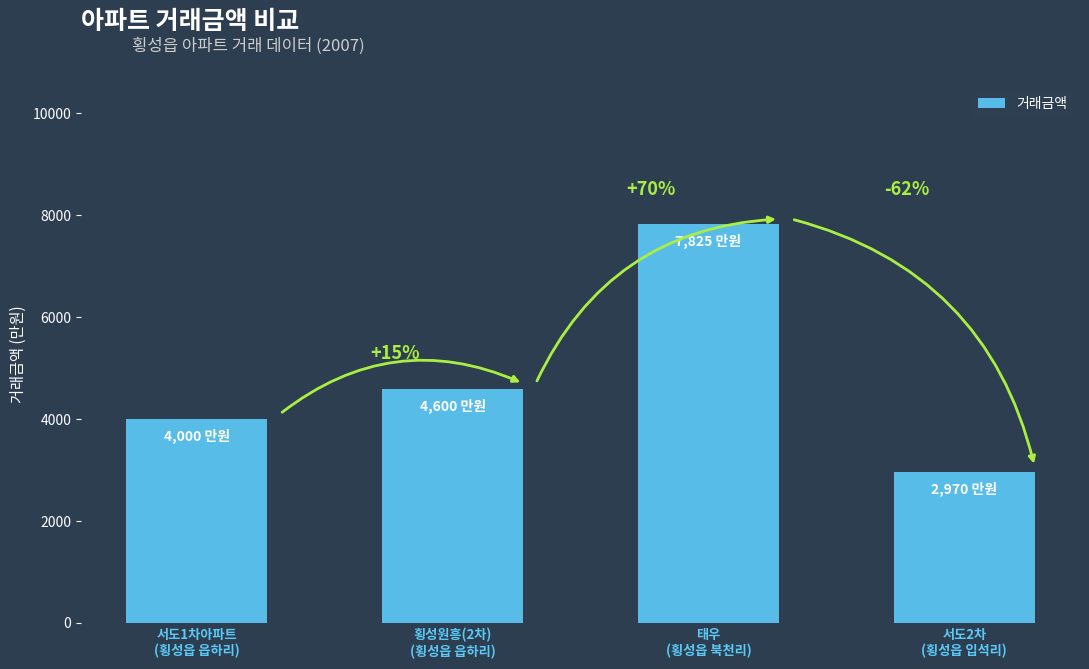

What is the label of the 3rd bar from the right?

횡성원흥(2차)
(횡성읍 읍하리)